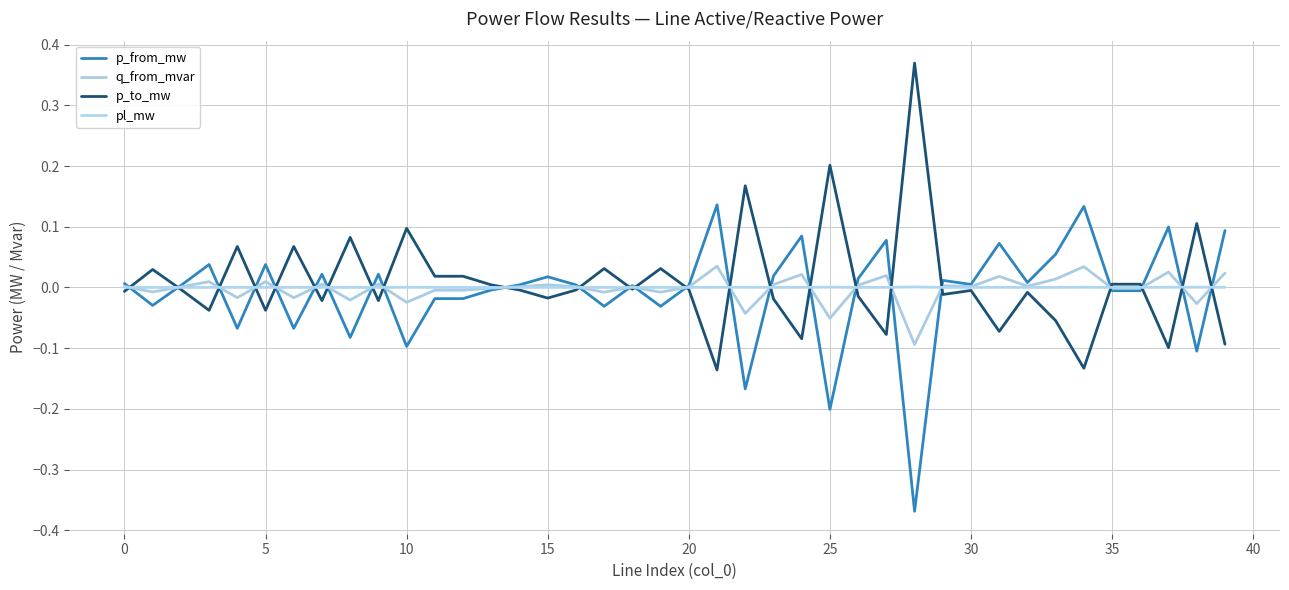

Reading left to right, transcribe all the data shown in this chart.

p_from_mw: 0.0	-0.0	0.0	0.0	-0.1	0.0	-0.1	0.0	-0.1	0.0	-0.1	-0.0	-0.0	-0.0	0.0	0.0	0.0	-0.0	0.0	-0.0	0.0	0.1	-0.2	0.0	0.1	-0.2	0.0	0.1	-0.4	0.0	0.0	0.1	0.0	0.1	0.1	-0.0	-0.0	0.1	-0.1	0.1
q_from_mvar: 0.0	-0.0	0.0	0.0	-0.0	0.0	-0.0	0.0	-0.0	0.0	-0.0	-0.0	-0.0	-0.0	0.0	0.0	0.0	-0.0	0.0	-0.0	0.0	0.0	-0.0	0.0	0.0	-0.1	0.0	0.0	-0.1	0.0	0.0	0.0	0.0	0.0	0.0	-0.0	-0.0	0.0	-0.0	0.0
p_to_mw: -0.0	0.0	-0.0	-0.0	0.1	-0.0	0.1	-0.0	0.1	-0.0	0.1	0.0	0.0	0.0	-0.0	-0.0	-0.0	0.0	-0.0	0.0	-0.0	-0.1	0.2	-0.0	-0.1	0.2	-0.0	-0.1	0.4	-0.0	-0.0	-0.1	-0.0	-0.1	-0.1	0.0	0.0	-0.1	0.1	-0.1
pl_mw: 0.0	0.0	0.0	0.0	0.0	0.0	0.0	0.0	0.0	0.0	0.0	0.0	0.0	0.0	0.0	0.0	0.0	0.0	0.0	0.0	0.0	0.0	0.0	0.0	0.0	0.0	0.0	0.0	0.0	0.0	0.0	0.0	0.0	0.0	0.0	0.0	0.0	0.0	0.0	0.0